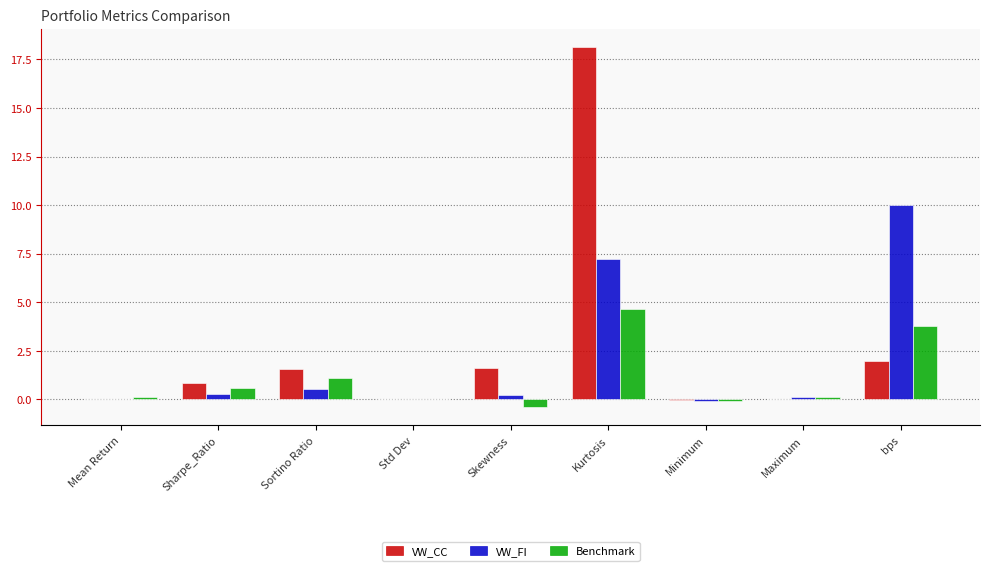

Which category has the highest value in the VW_CC series?

Kurtosis